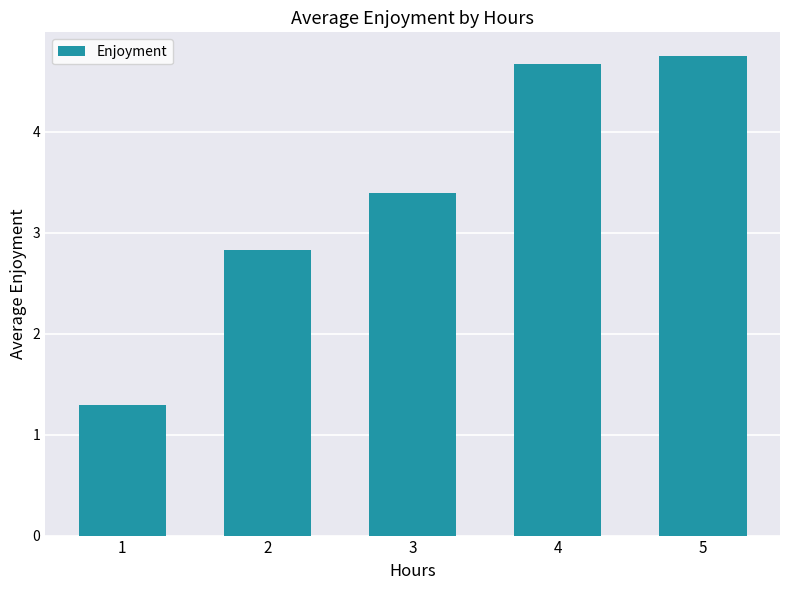

Count the number of data series in this chart.

1